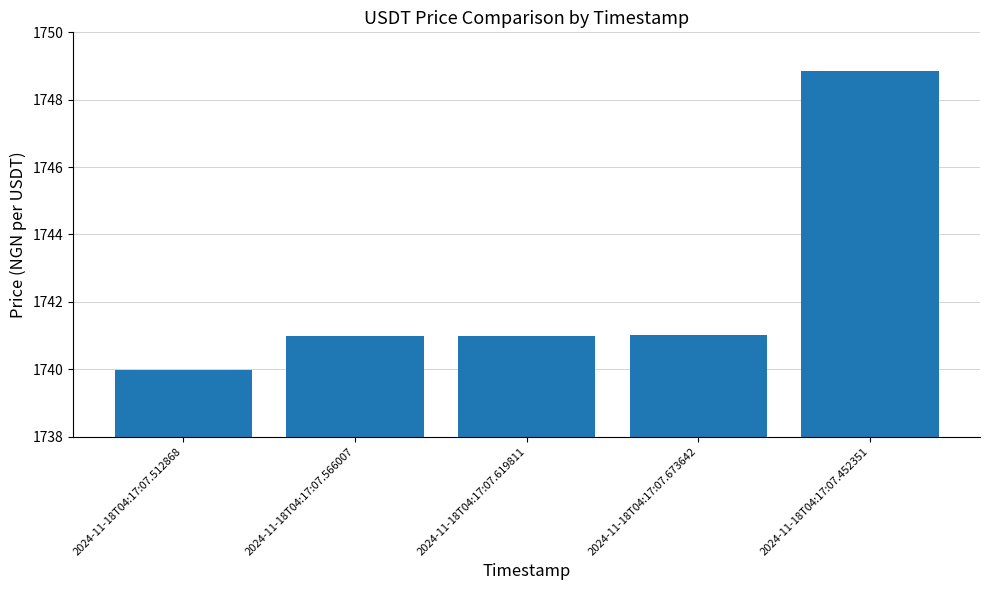

What is the label of the 5th bar from the right?

2024-11-18T04:17:07.512868